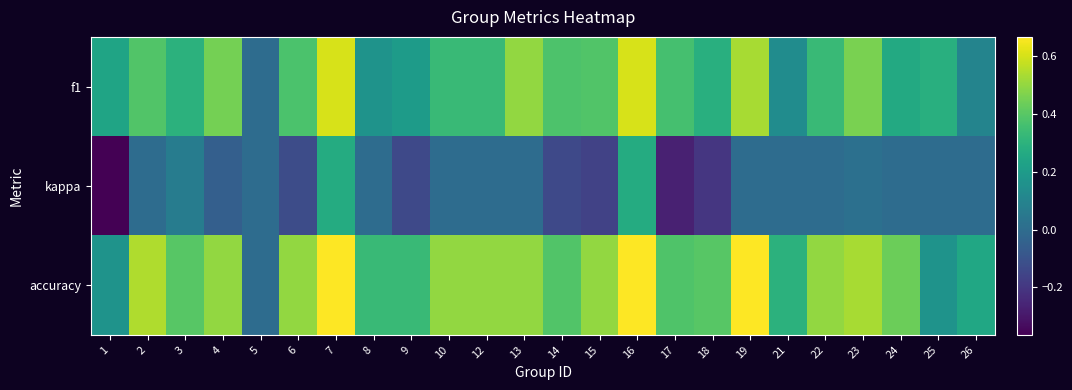

Reading left to right, transcribe all the data shown in this chart.

f1: 1=0.2	2=0.4	3=0.3	4=0.5	5=0.0	6=0.4	7=0.6	8=0.2	9=0.2	10=0.3	12=0.3	13=0.5	14=0.4	15=0.4	16=0.6	17=0.4	18=0.3	19=0.5	21=0.1	22=0.3	23=0.5	24=0.3	25=0.3	26=0.1
kappa: 1=-0.4	2=0.0	3=0.1	4=-0.1	5=0.0	6=-0.1	7=0.3	8=0.0	9=-0.1	10=0.0	12=0.0	13=0.0	14=-0.1	15=-0.2	16=0.3	17=-0.3	18=-0.2	19=0.0	21=0.0	22=0.0	23=0.0	24=0.0	25=0.0	26=0.0
accuracy: 1=0.2	2=0.5	3=0.4	4=0.5	5=0.0	6=0.5	7=0.7	8=0.3	9=0.3	10=0.5	12=0.5	13=0.5	14=0.4	15=0.5	16=0.7	17=0.4	18=0.4	19=0.7	21=0.3	22=0.5	23=0.5	24=0.4	25=0.2	26=0.2